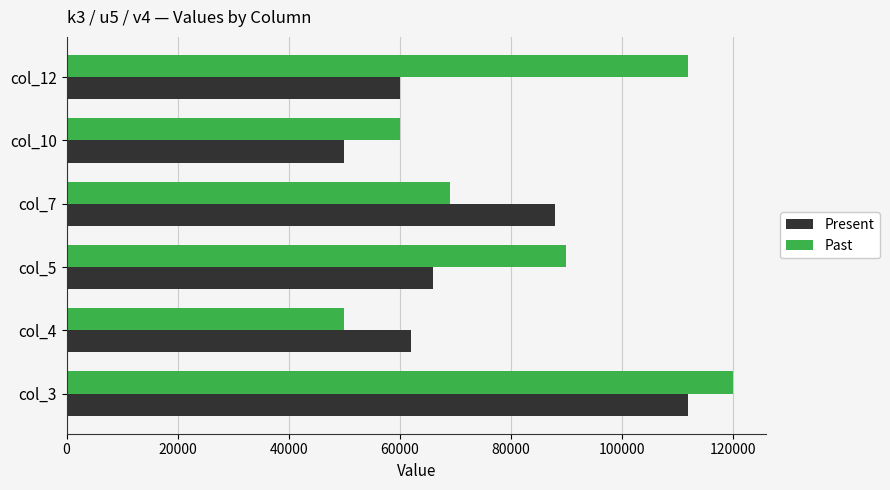

Rank the categories by Present value from lowest to highest.

col_10, col_12, col_4, col_5, col_7, col_3